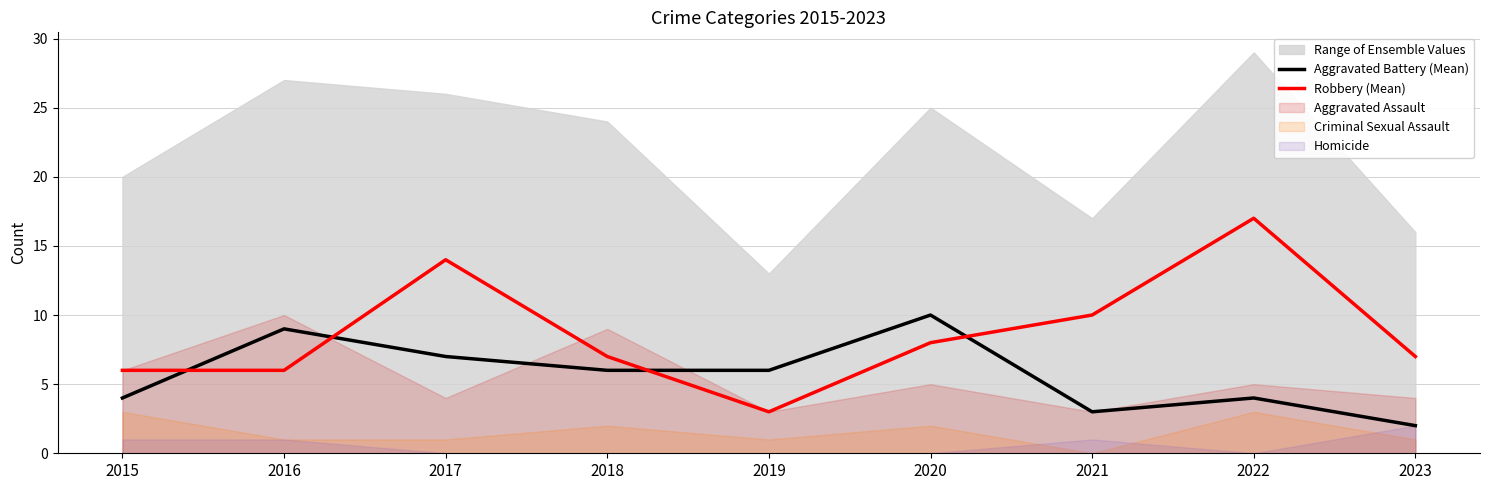

How many times do Robbery (Mean) and Aggravated Battery (Mean) cross each other?

4